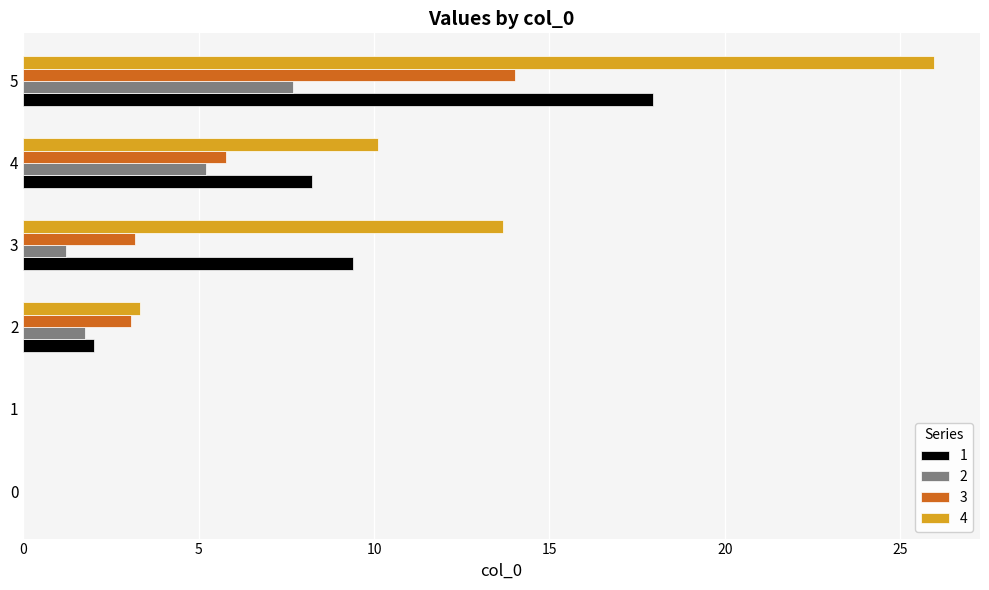

What is the greatest value displayed?

26.0